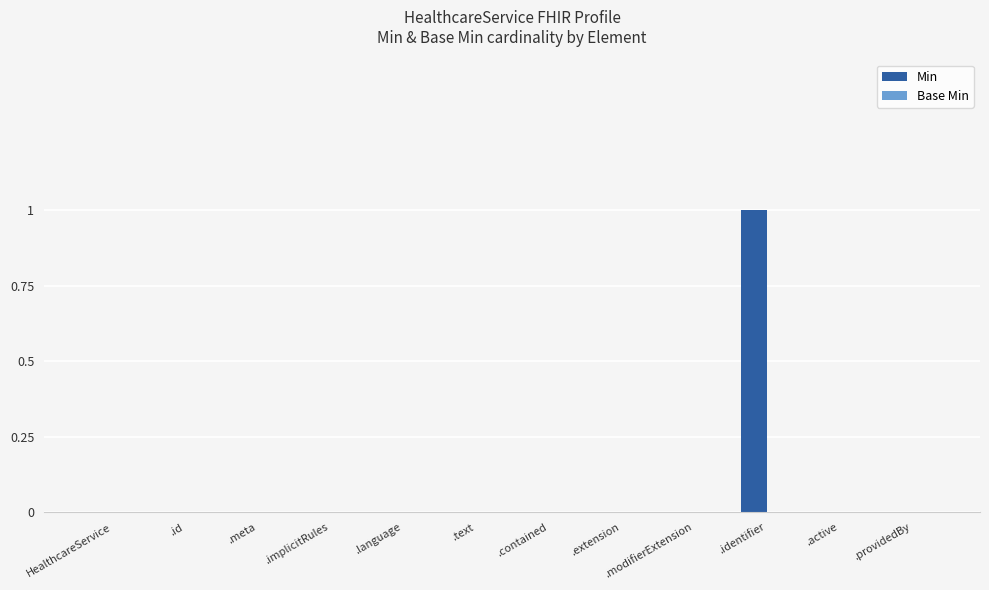

Are the bars horizontal?

No